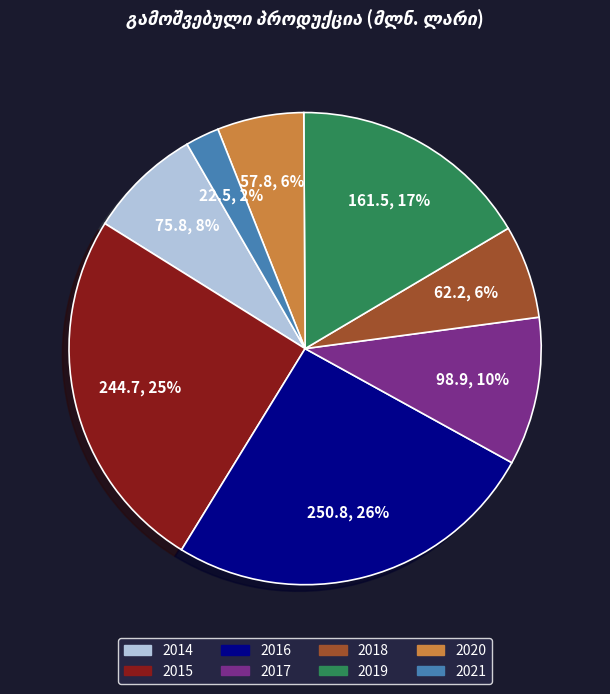

Is 2015 the majority of the pie?

No